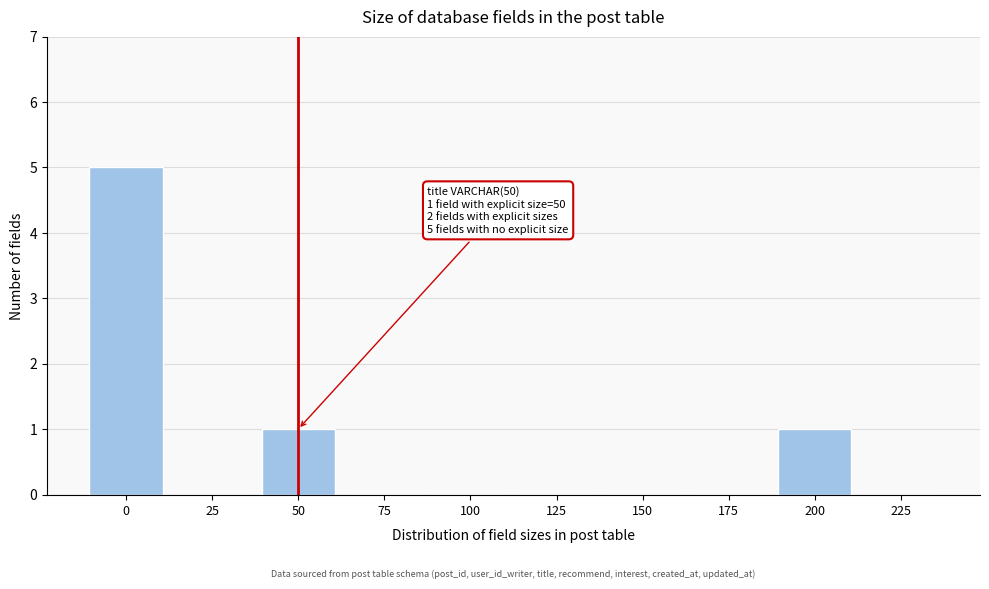

Reading left to right, extract all data points from this chart.

0=5	25=0	50=1	75=0	100=0	125=0	150=0	175=0	200=1	225=0